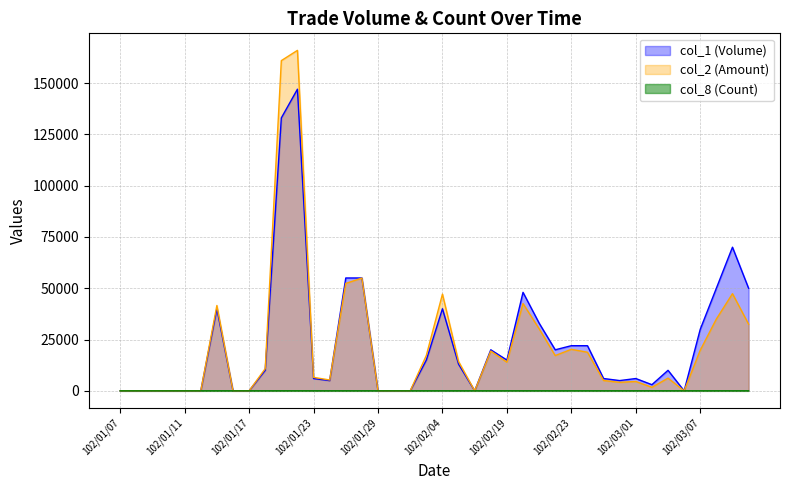

At how many categories does at least one series exceed 43373?

9